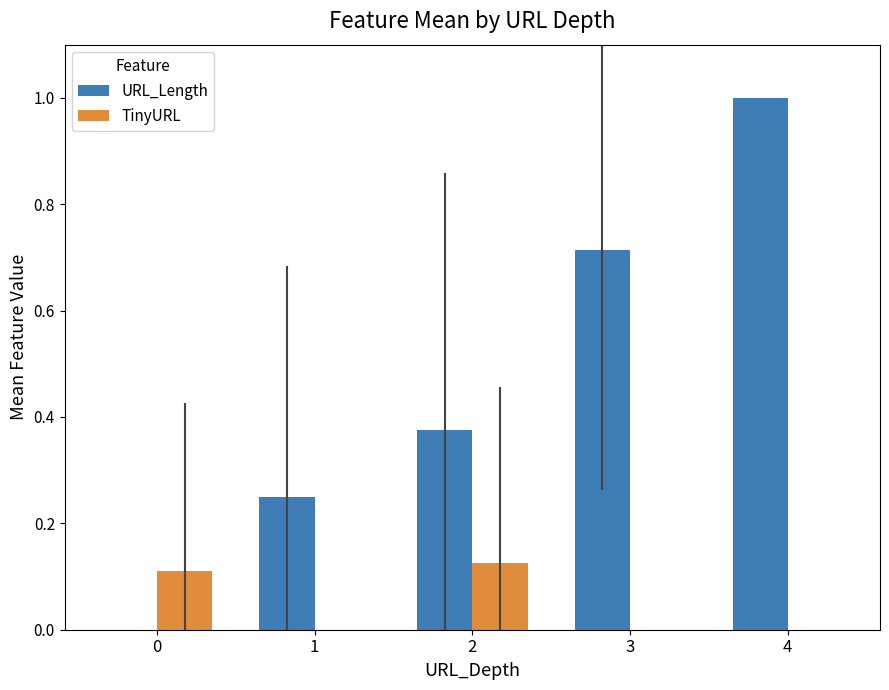

How many TinyURL values are between 0 and 1?

5